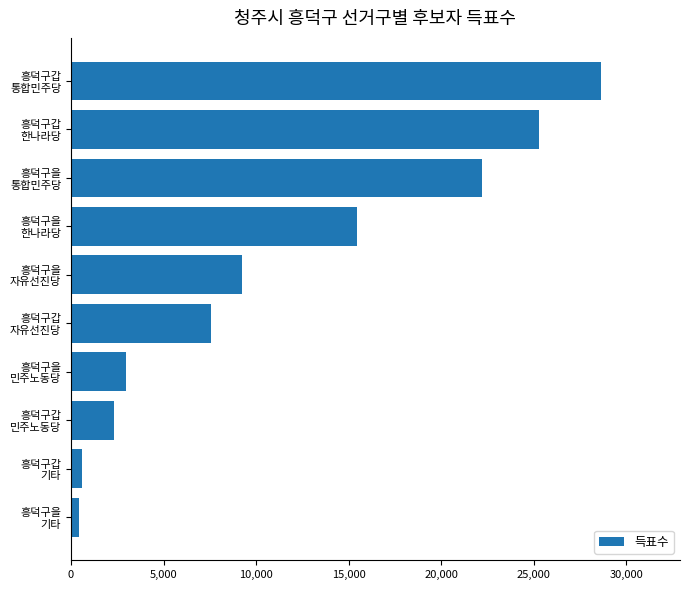

What is the difference between the second highest and second lowest values?

24699